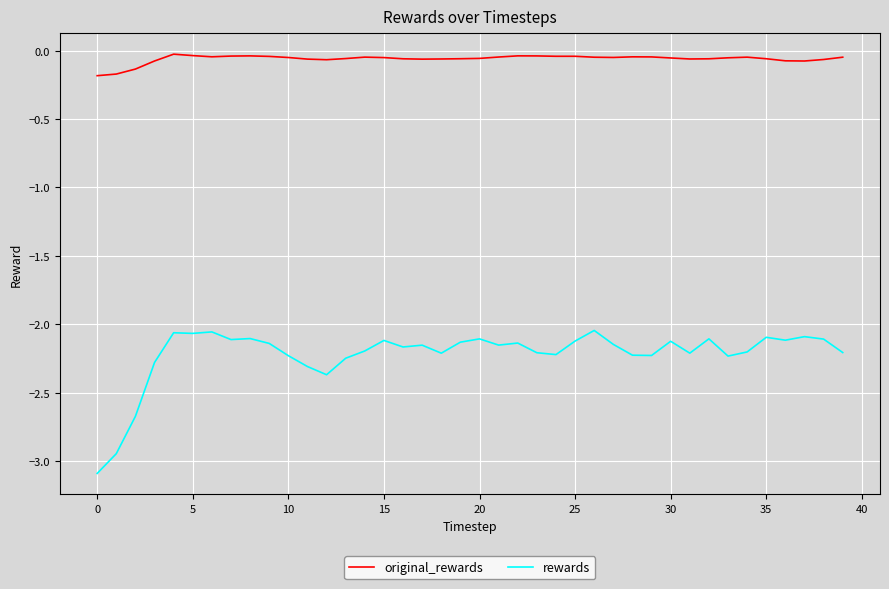

Count the number of data series in this chart.

2